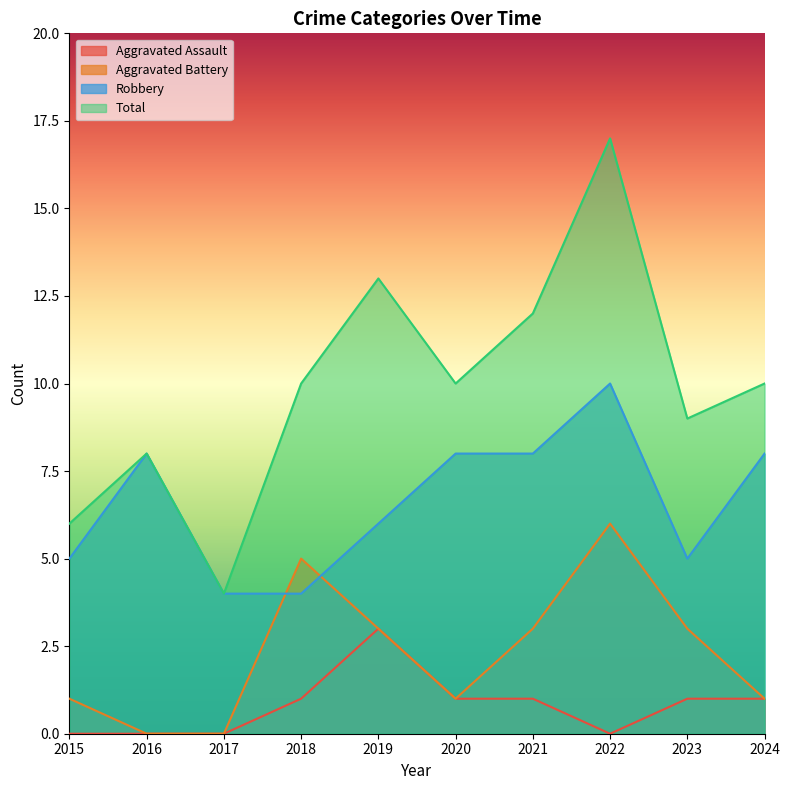

List the series in order of their overall mean, highest first.

Total, Robbery, Aggravated Battery, Aggravated Assault